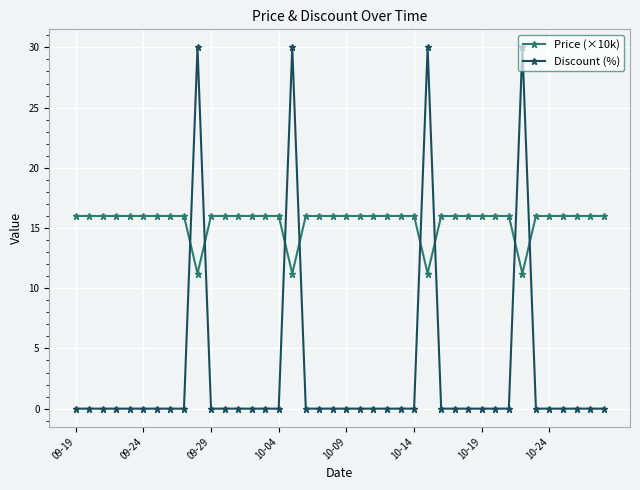

What is the value of the Price (×10k) point at the 11th from the left?

16.0